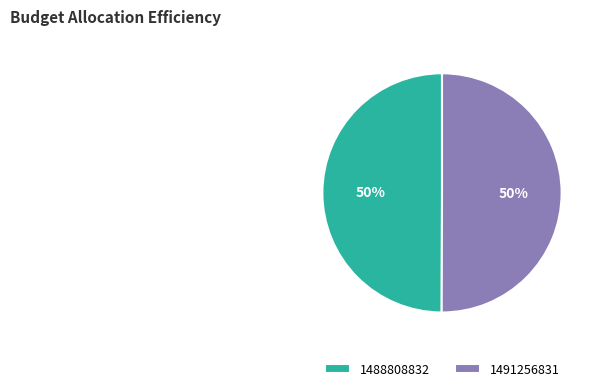

The 1491256831 slice represents 99% of the pie. True or false?

False